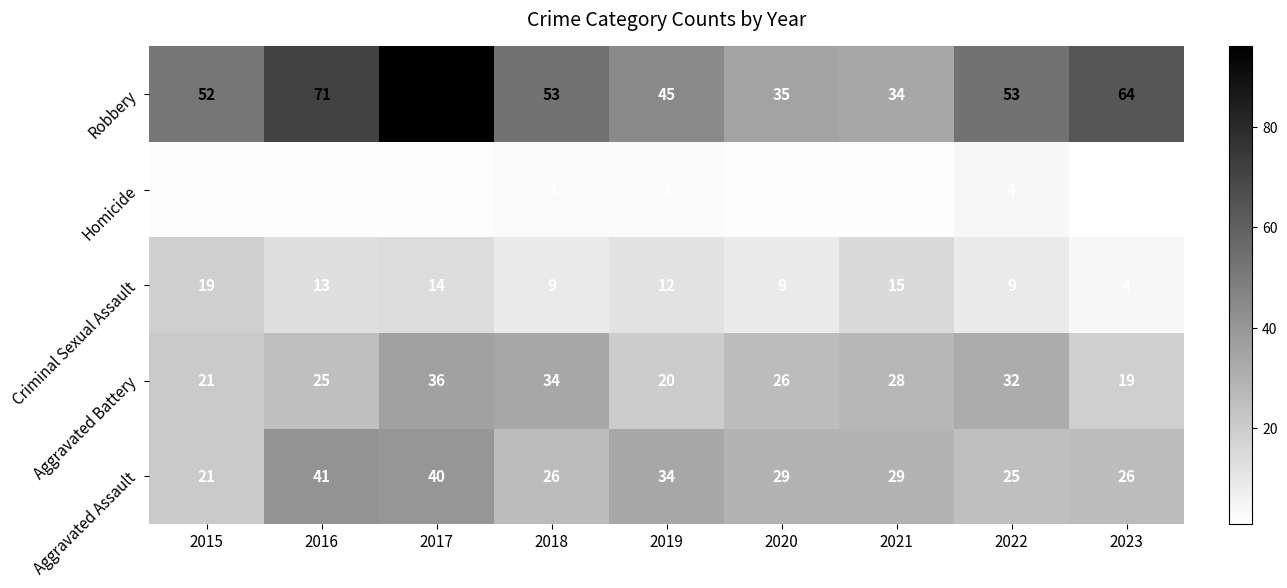

At which label does Aggravated Battery first exceed 26?

2017